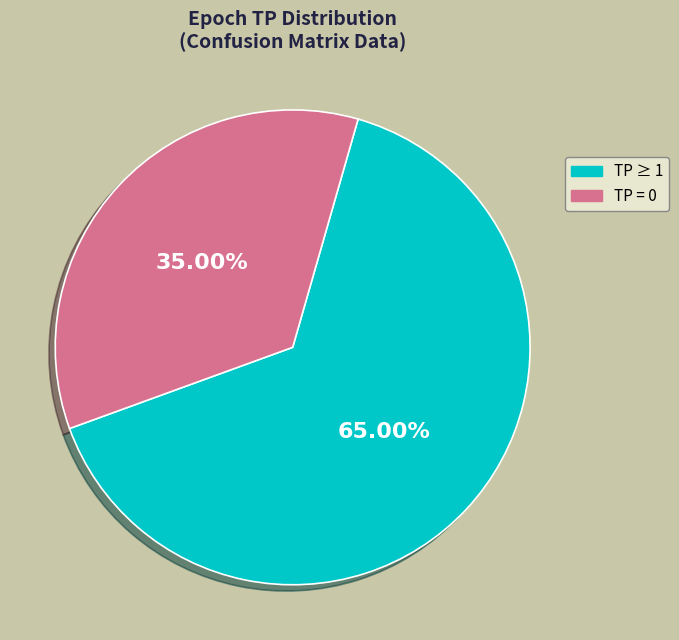

Does any single category account for the majority?

Yes